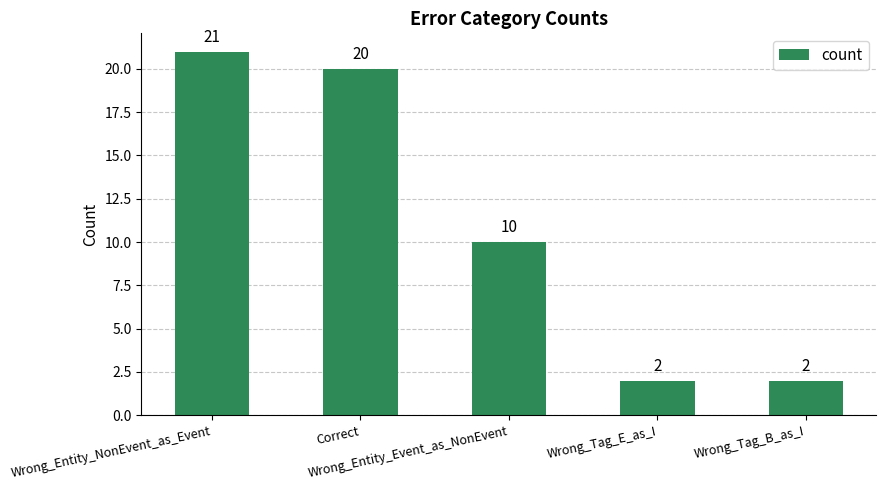

How many categories are shown in the chart?

5